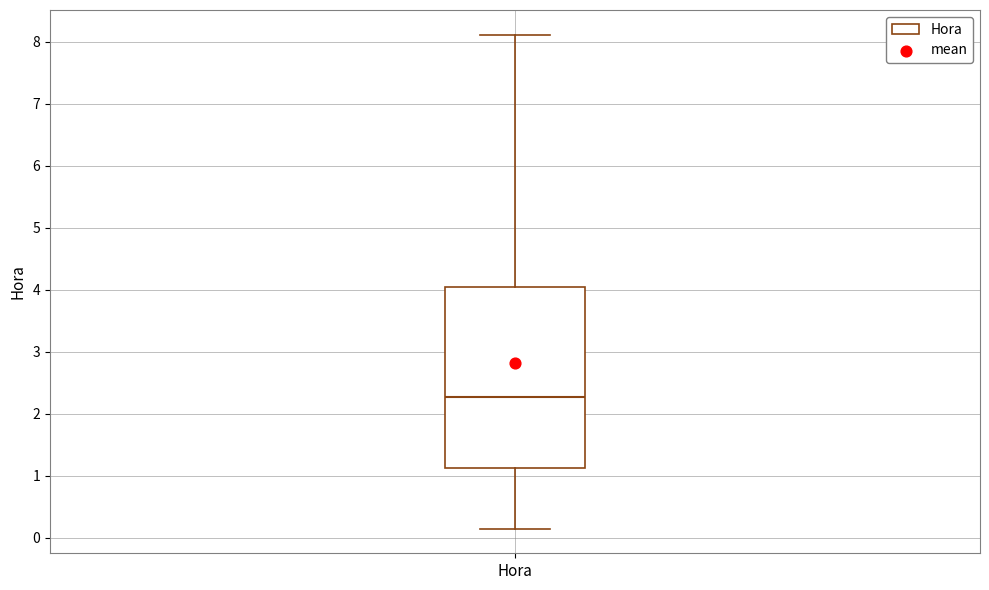

Read this box plot against the y-axis: the position of the median line, the range covered by the box, and the ends of both whiskers. The values are not printed on the chart, so give them approximately, as read against the axis.

median 2.3, box 1.1 to 4.0, whiskers 0.1 to 8.1